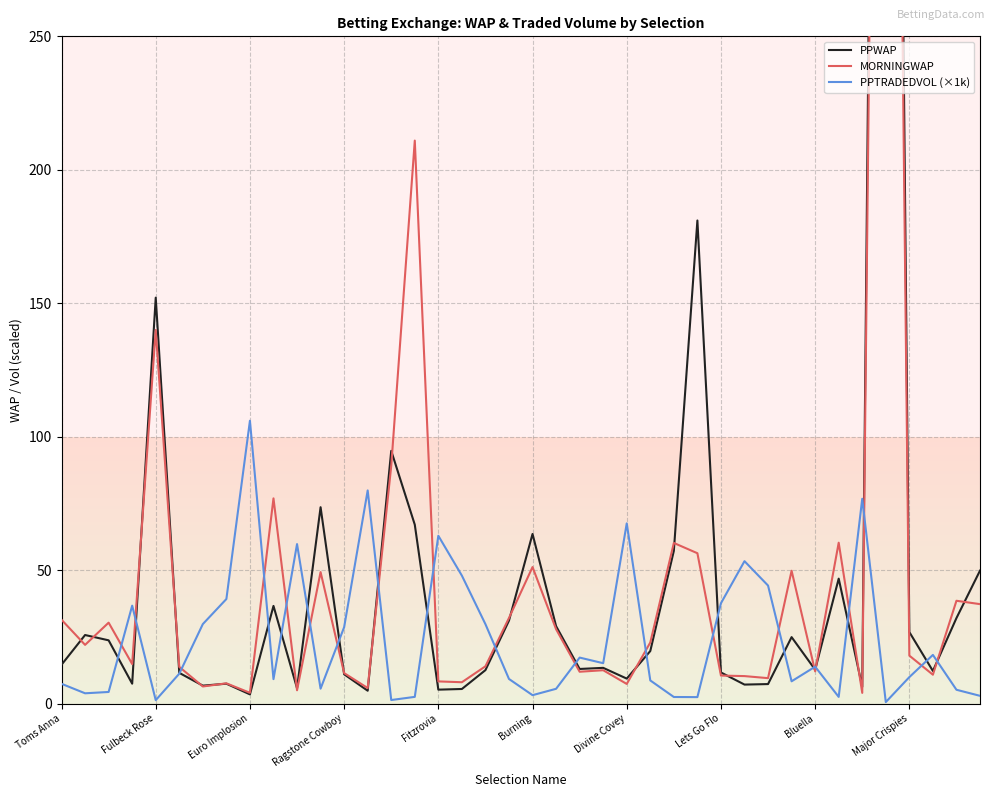

At how many categories does at least one series exceed 685?

1